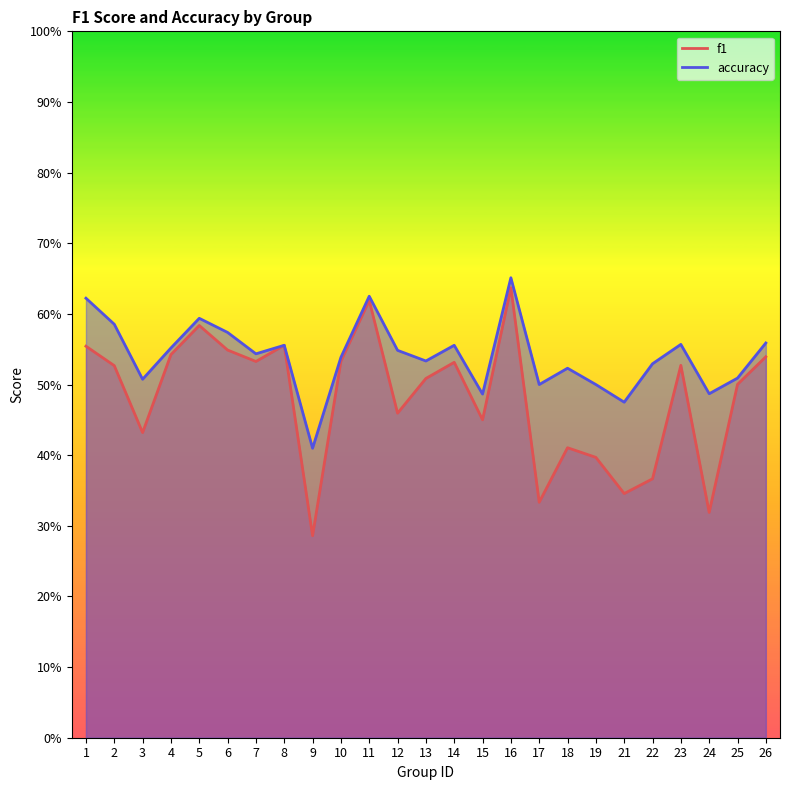

Rank the series by their maximum value, from highest to lowest.

accuracy, f1